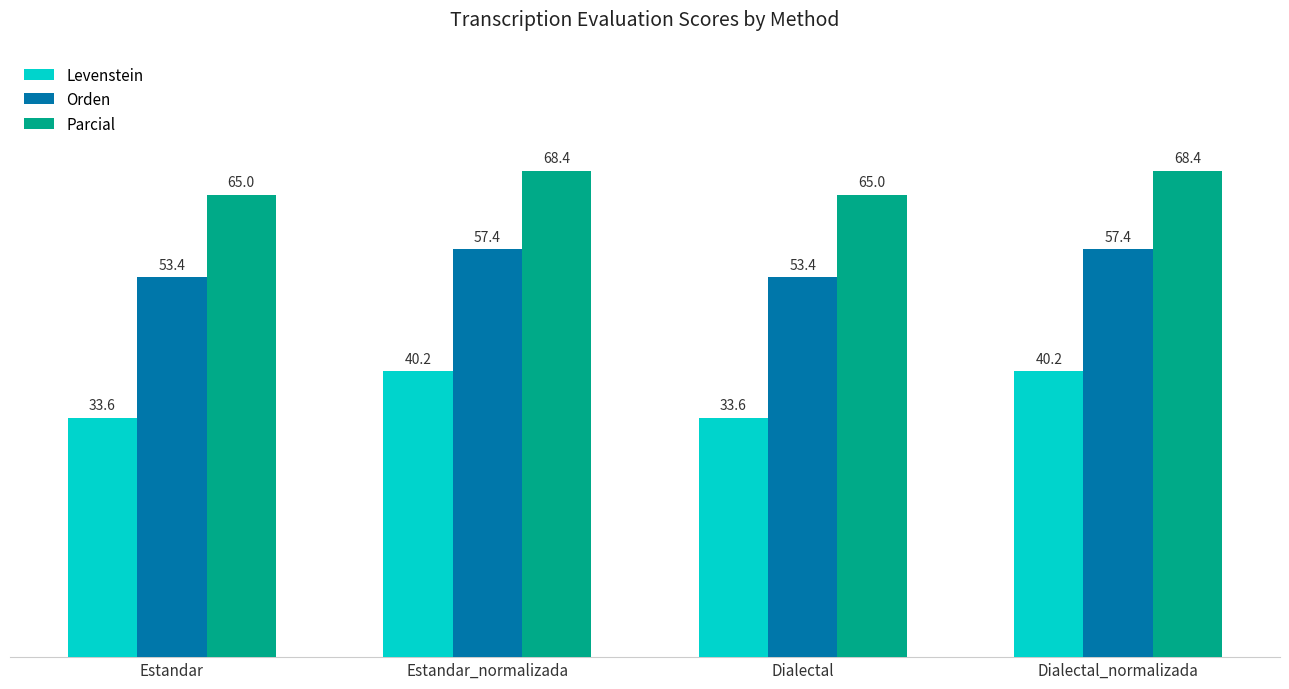

What is the highest value of the Parcial series?

68.4